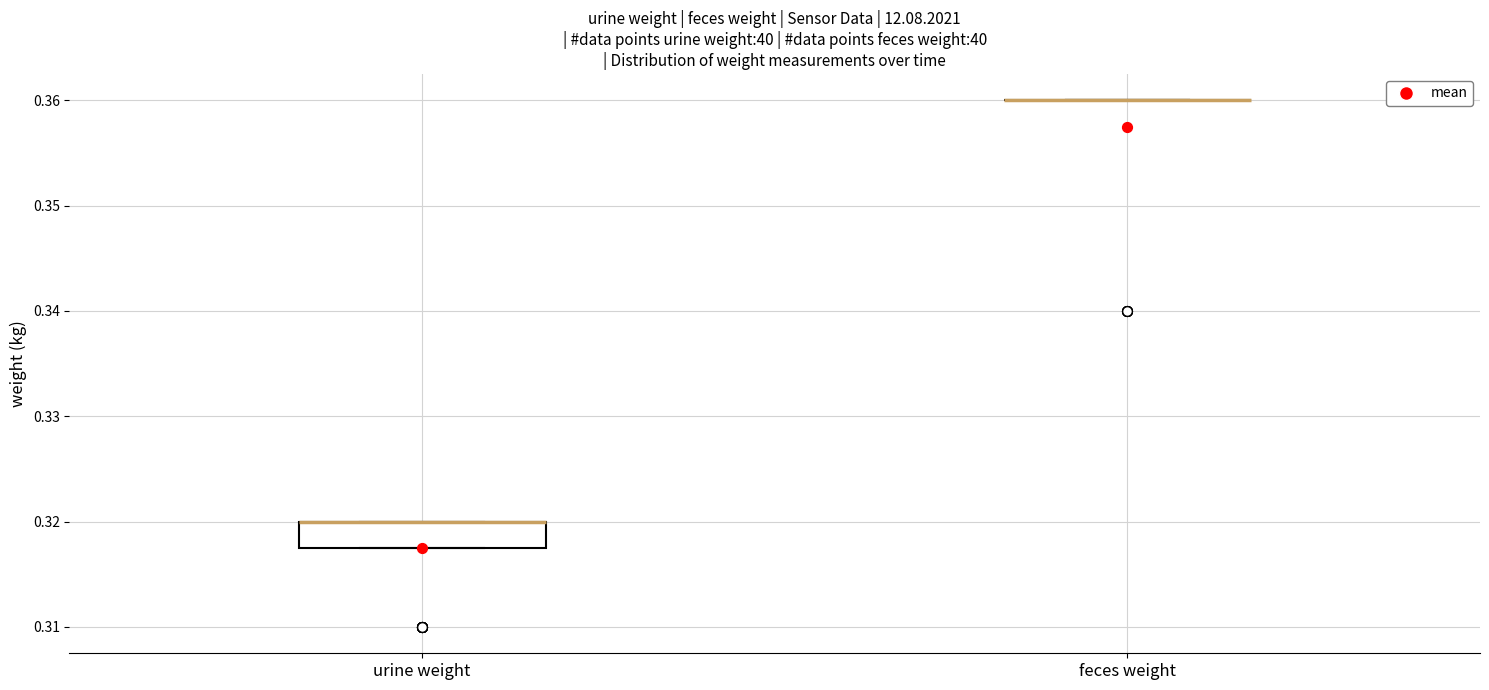

Comparing the boxes themselves (not the whiskers), which one is the tallest?

urine weight